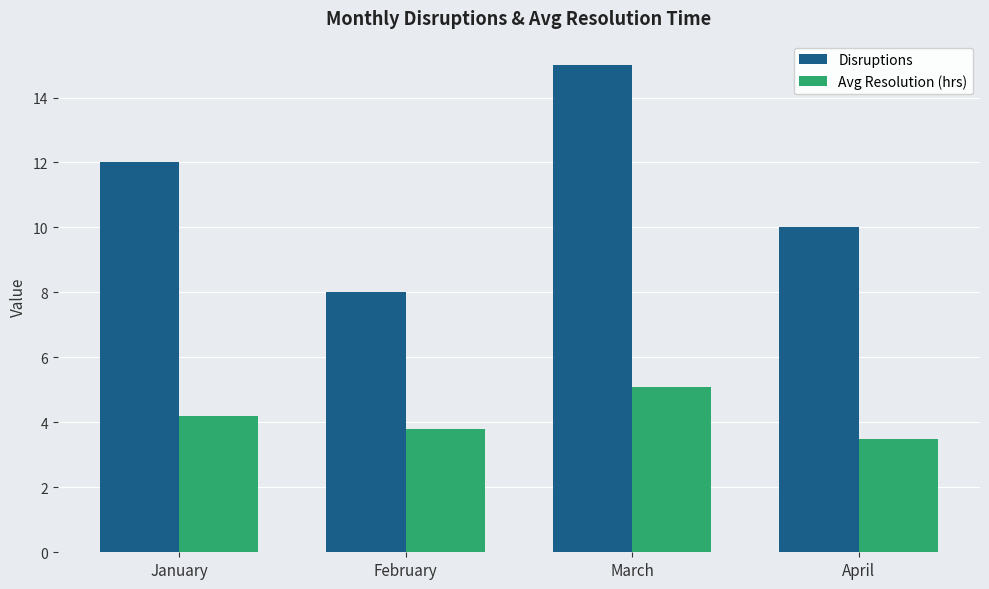

How many Disruptions values are between 10 and 15?

3